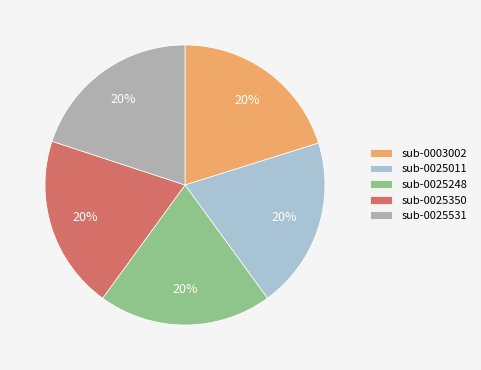

Is it true that sub-0025248 is 20% of the pie?

True